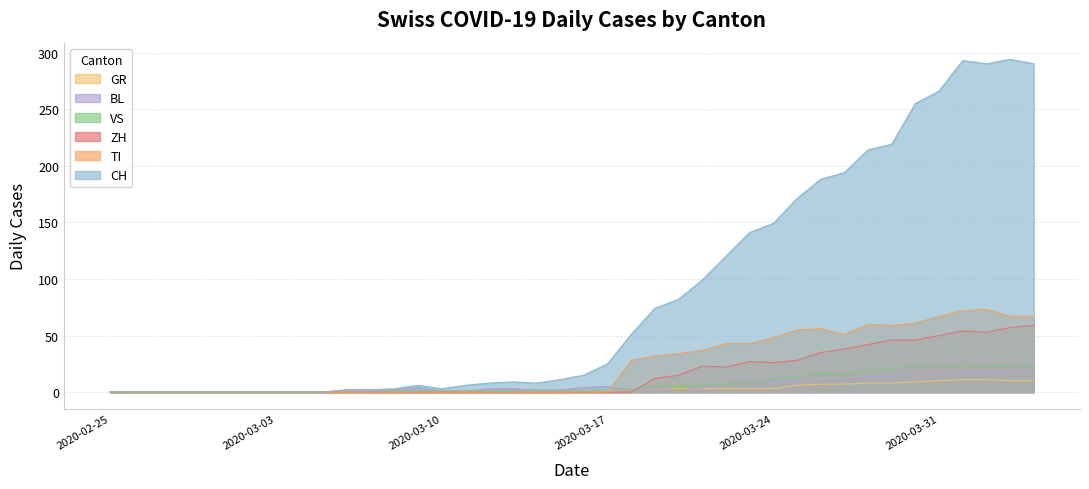

Which series has the largest total across all categories?

CH